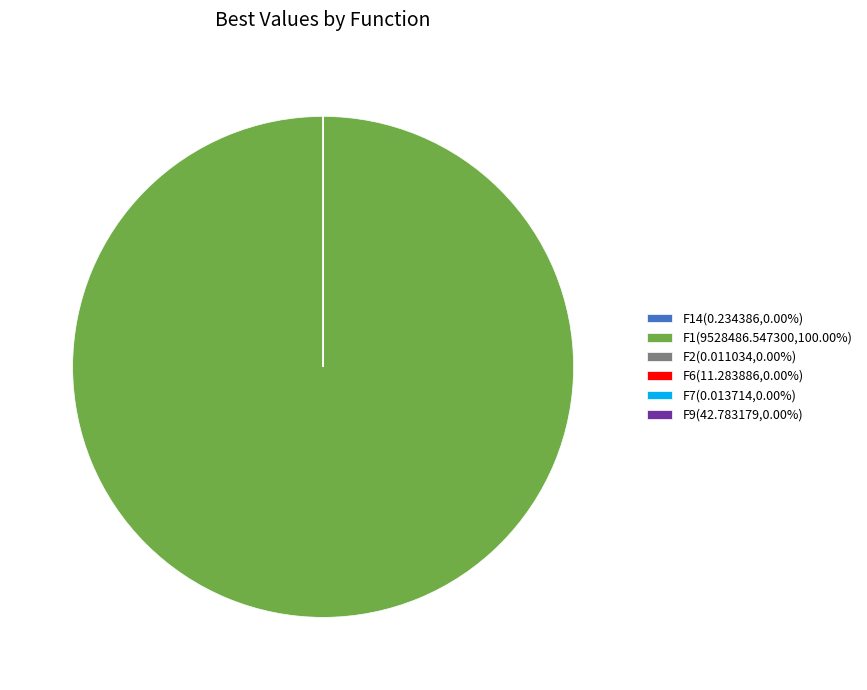

Does F1(9528486.547300,100.00%) represent more than half of the total?

Yes